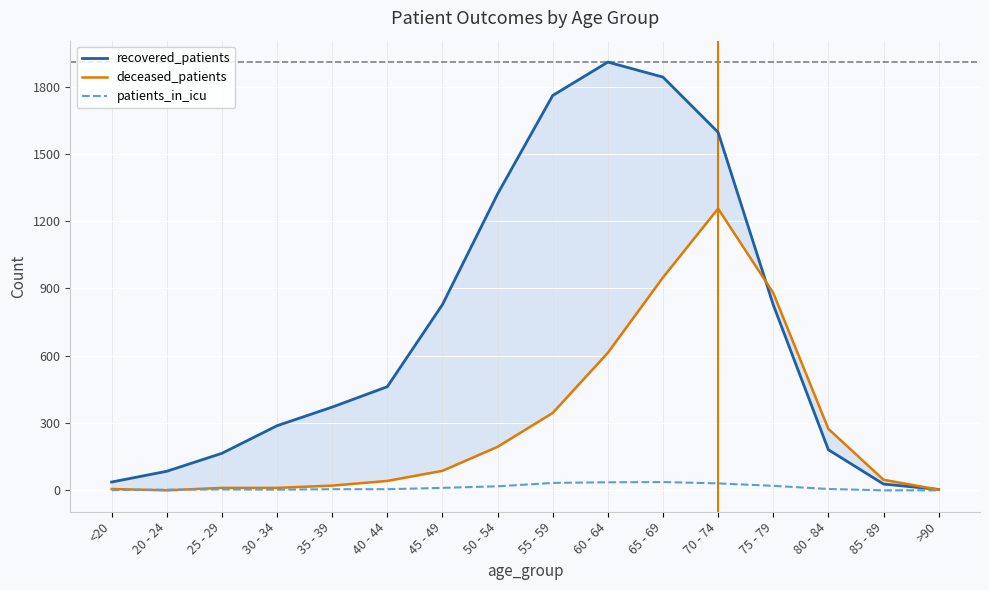

At which category does recovered_patients reach its first local peak?

60 - 64